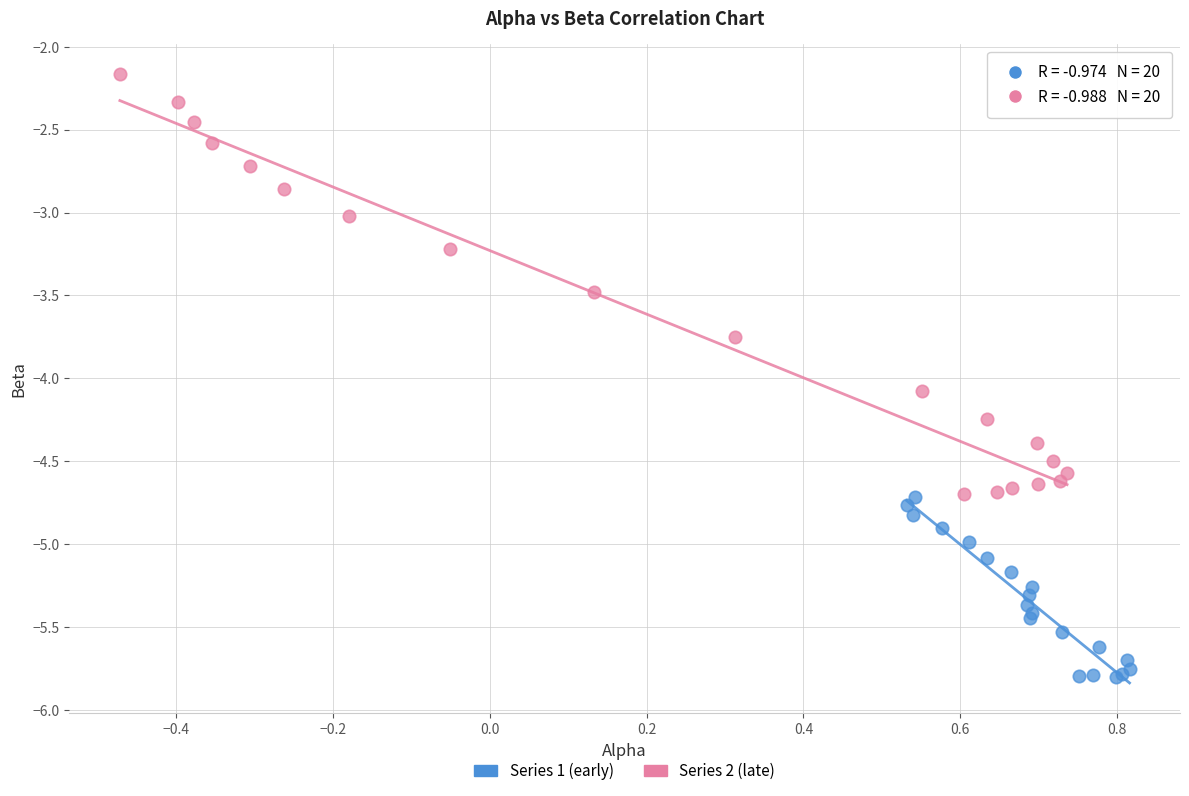

Which series has the largest Y range (max minus min)?

Series 2 (late)